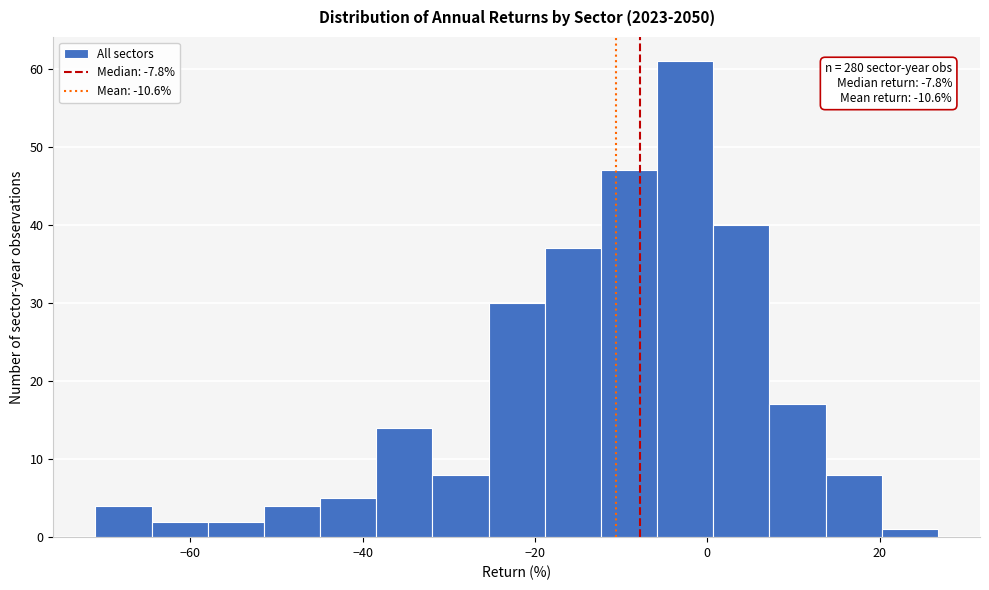

Read against the x-axis, roughly where is the centre of the tallest bar?

-2